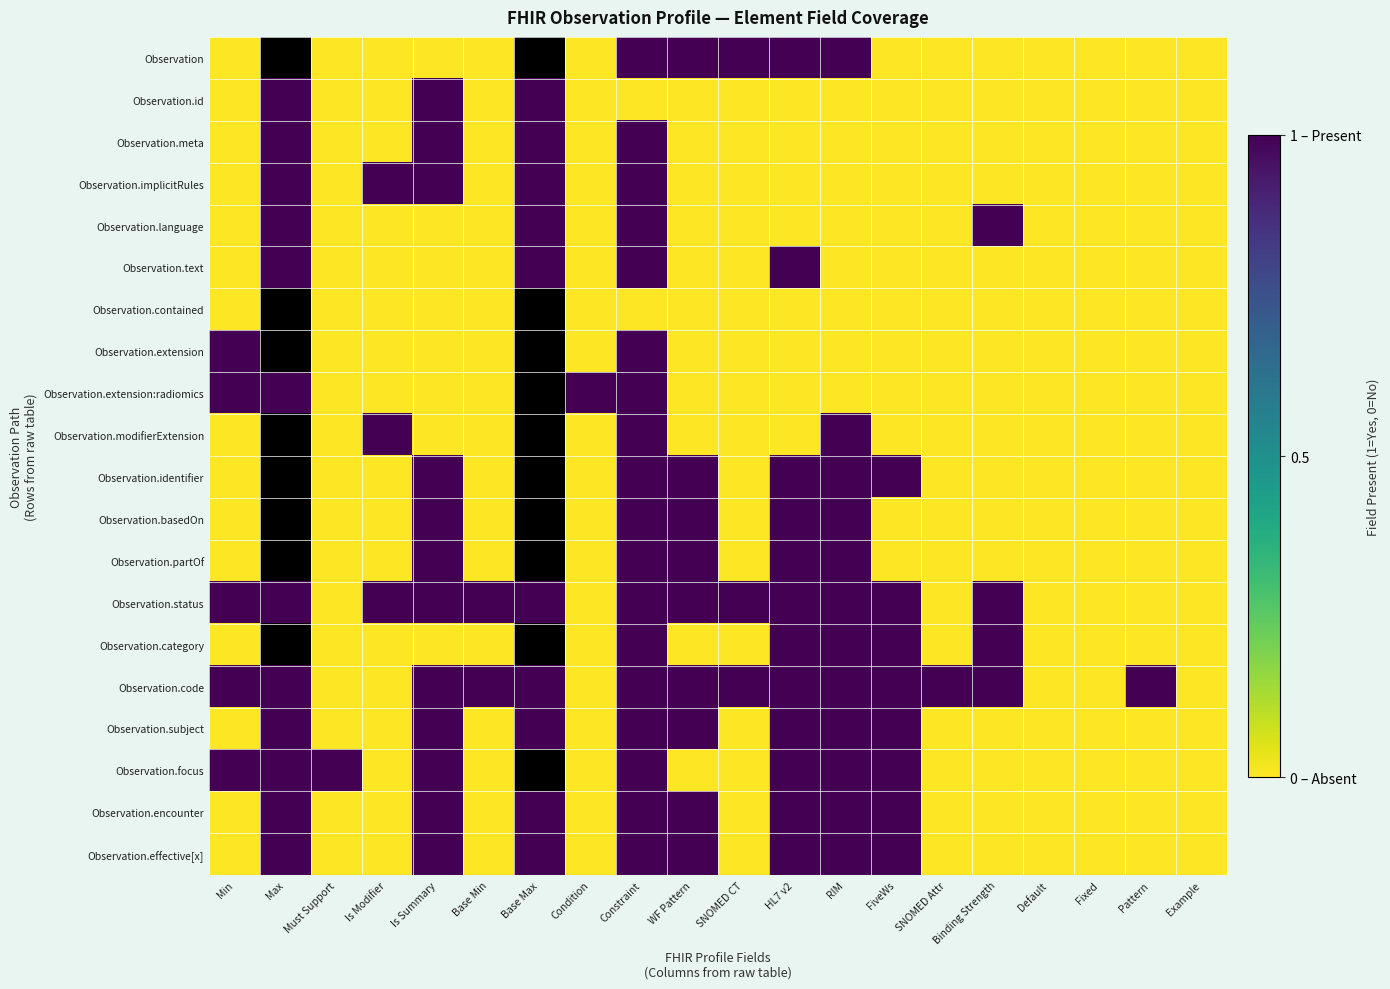

What is the difference between the Observation.identifier values at Base Min and WF Pattern?

1.0